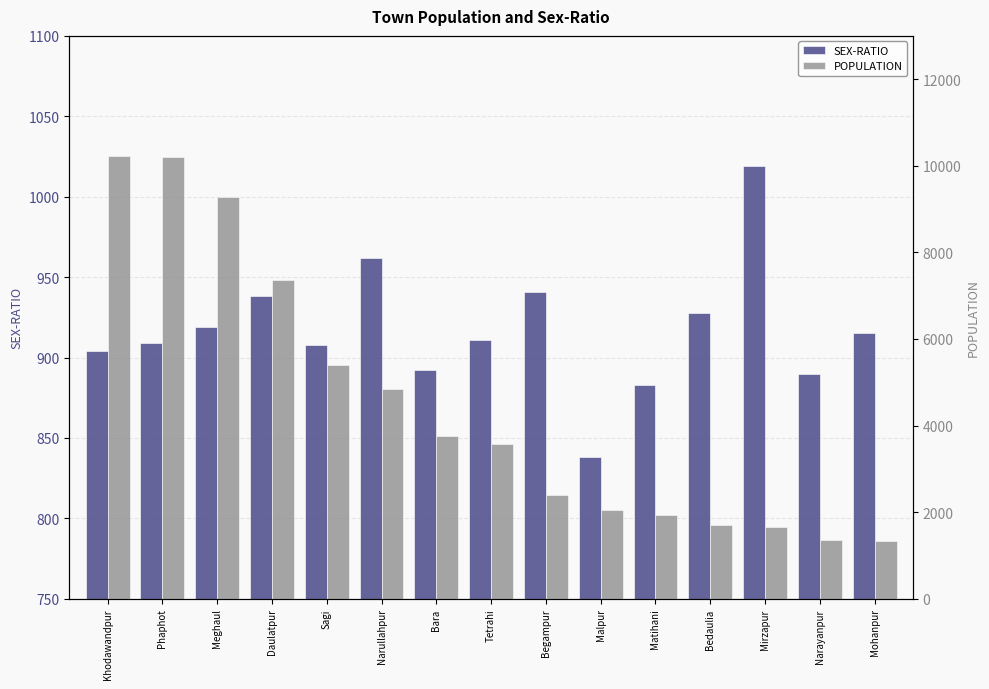

The SEX-RATIO series shows 928 at Bedaulia. True or false?

True